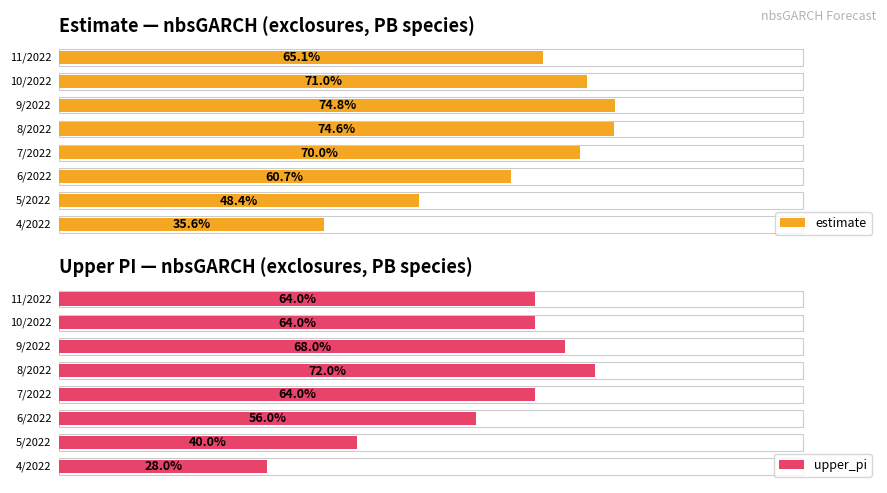

At how many categories does at least one series exceed 36?

7